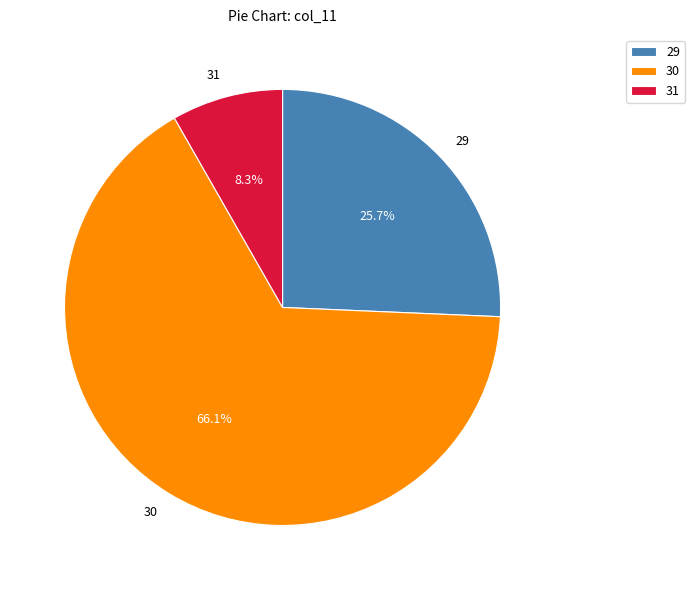

Does 31 represent more than half of the total?

No